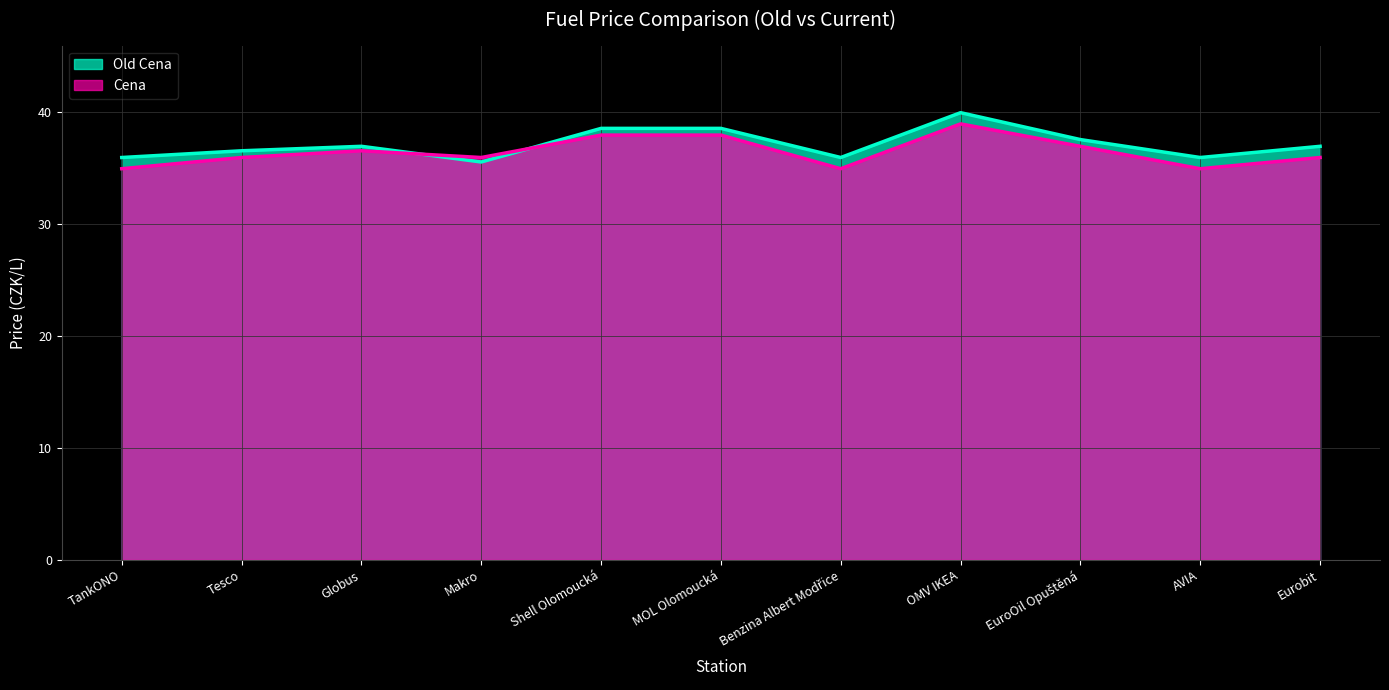

Reading left to right, list all the values displayed in this chart.

Old Cena: 35.9	36.5	36.9	35.5	38.5	38.5	35.9	39.9	37.5	35.9	36.9
Cena: 34.9	35.9	36.5	35.9	37.9	37.9	34.9	38.9	36.9	34.9	35.9